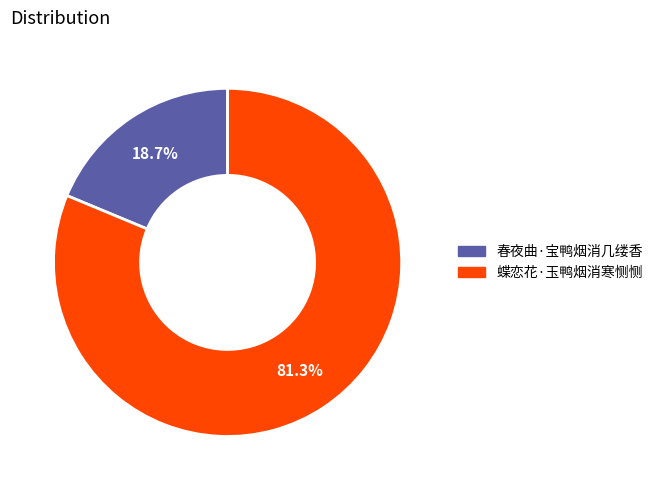

What is the smallest slice in the pie chart?

春夜曲·宝鸭烟消几缕香